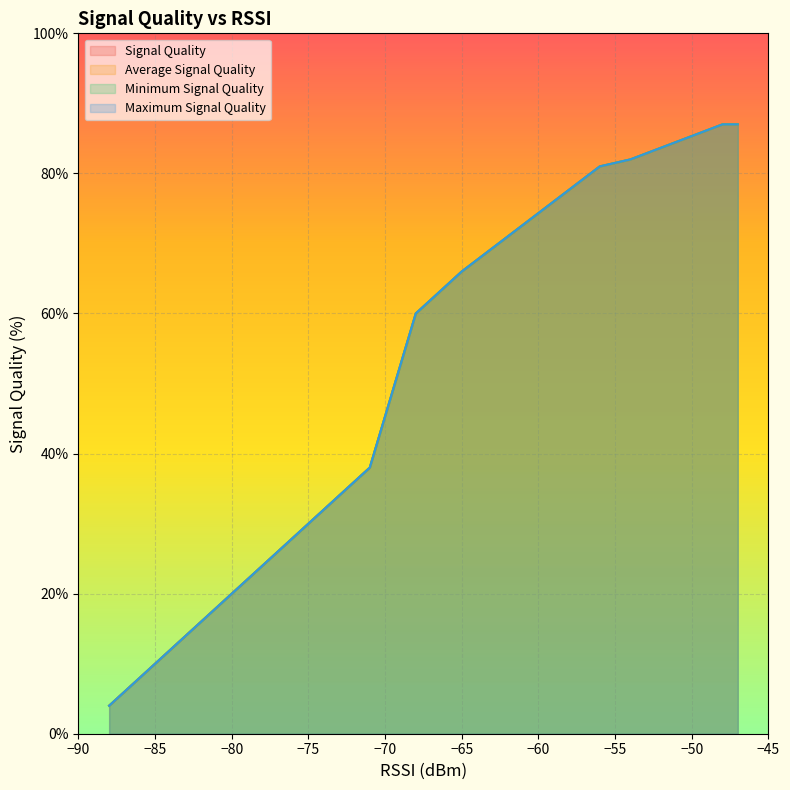

The Maximum Signal Quality series shows 81 at 4. True or false?

True